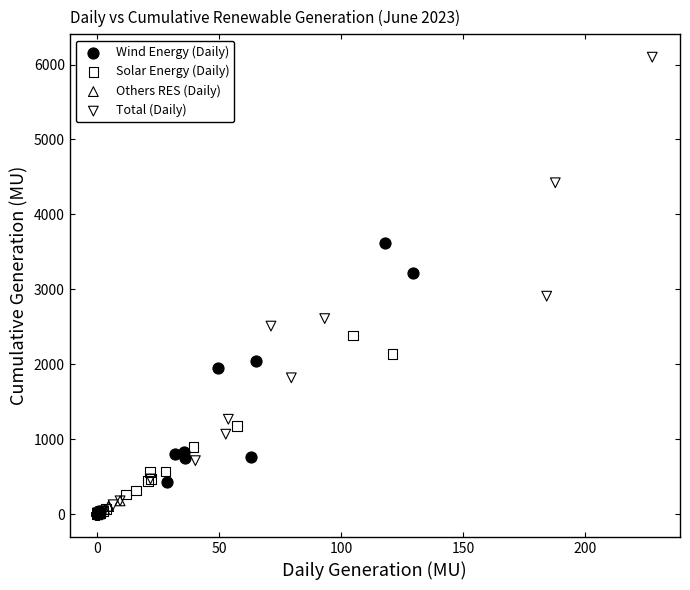

Which series has the widest spread of Y values?

Total (Daily)